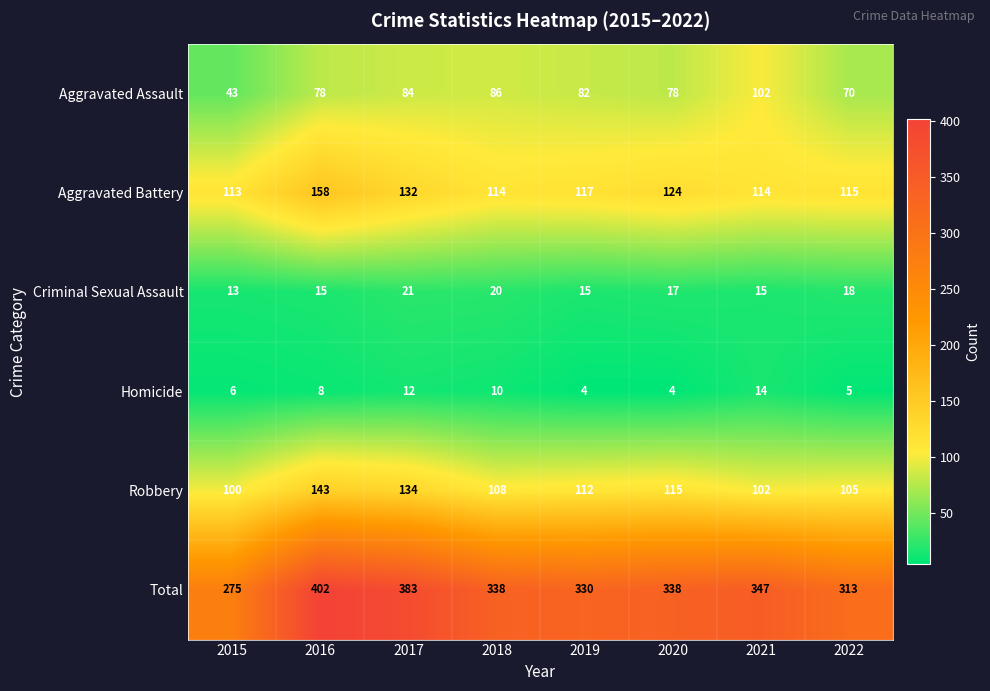

Count the Criminal Sexual Assault values in the range 15 to 20.

6